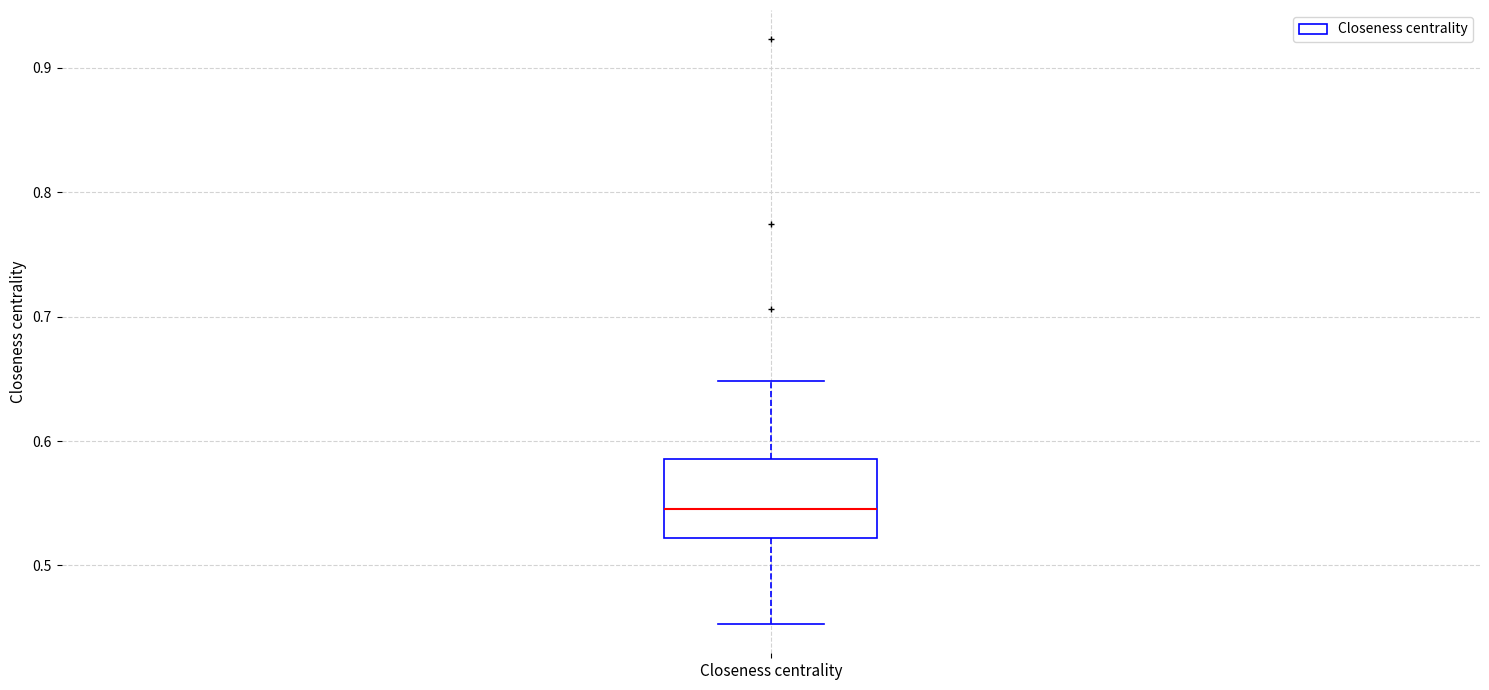

Read this box plot against the y-axis: the position of the median line, the range covered by the box, and the ends of both whiskers. The values are not printed on the chart, so give them approximately, as read against the axis.

median 0.55, box 0.52 to 0.59, whiskers 0.45 to 0.65